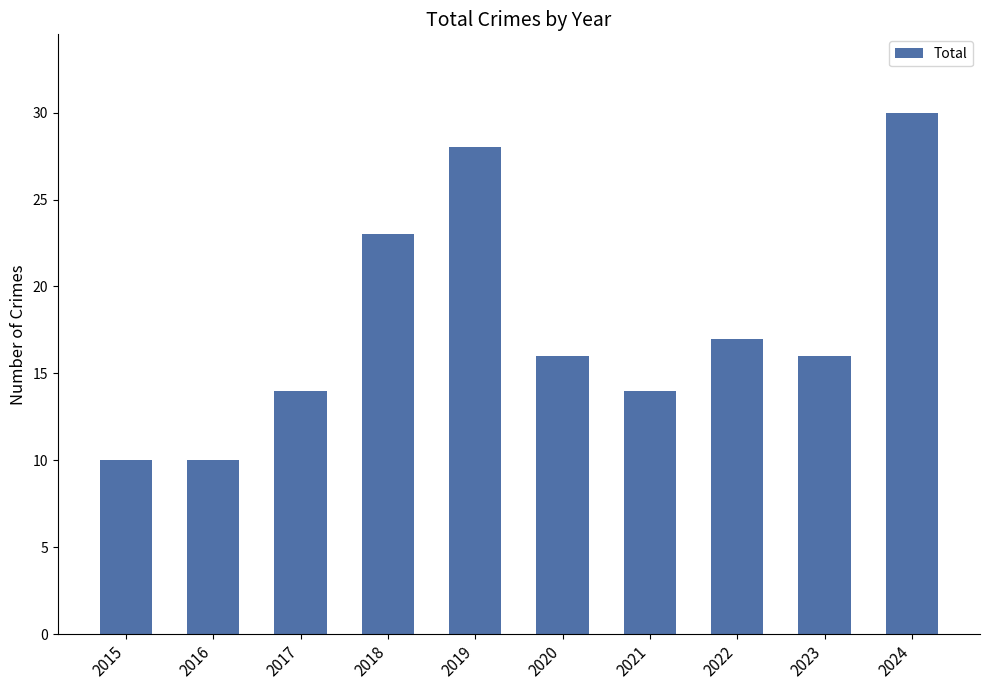

How many series are shown in this chart?

1